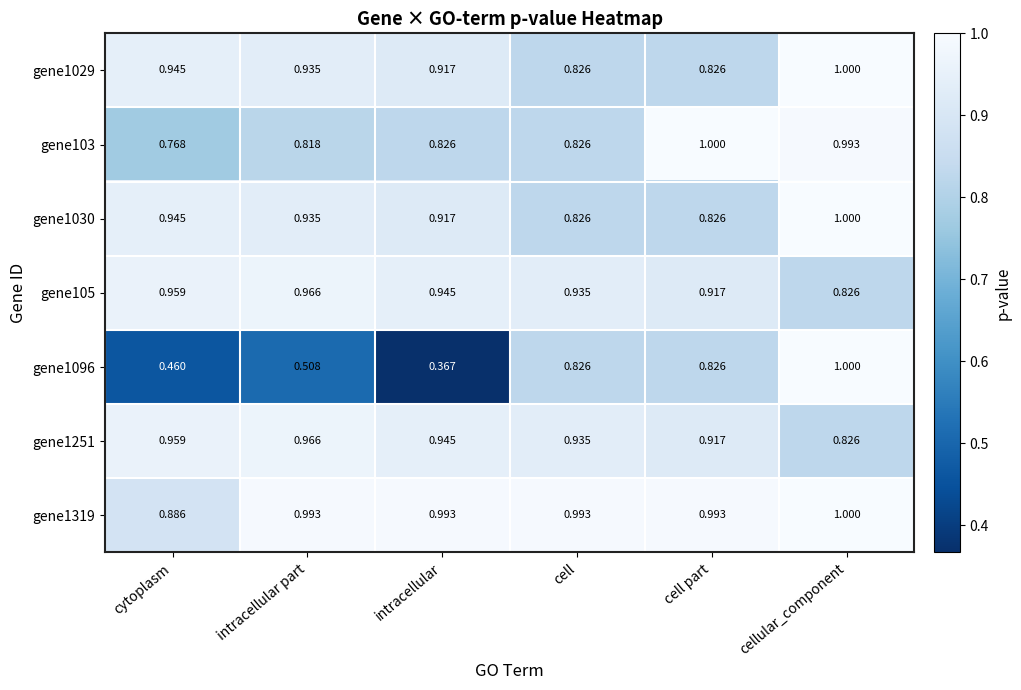

Where is gene103 nearest to the value 0?

cytoplasm